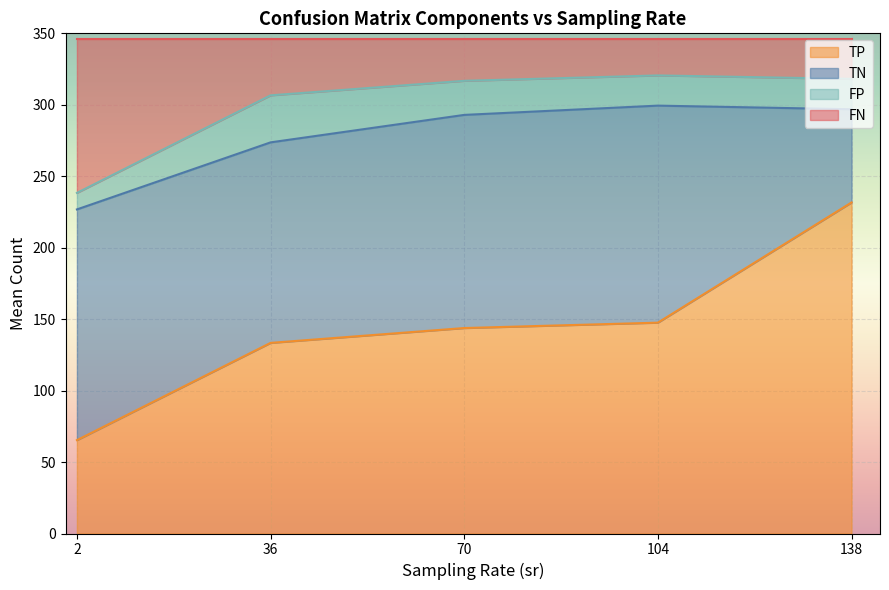

Which category has the highest value in the TP series?

138